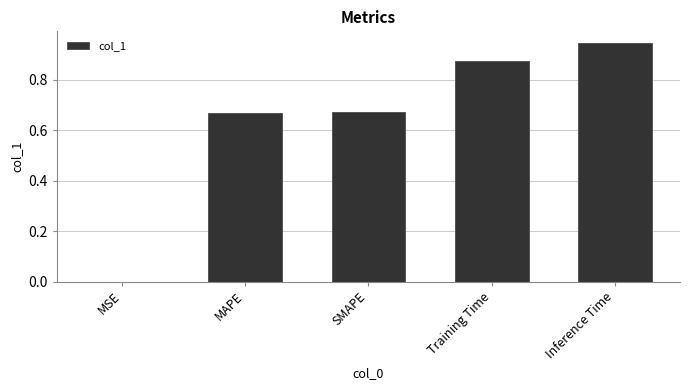

What is the change in value from SMAPE to Training Time?

+0.2